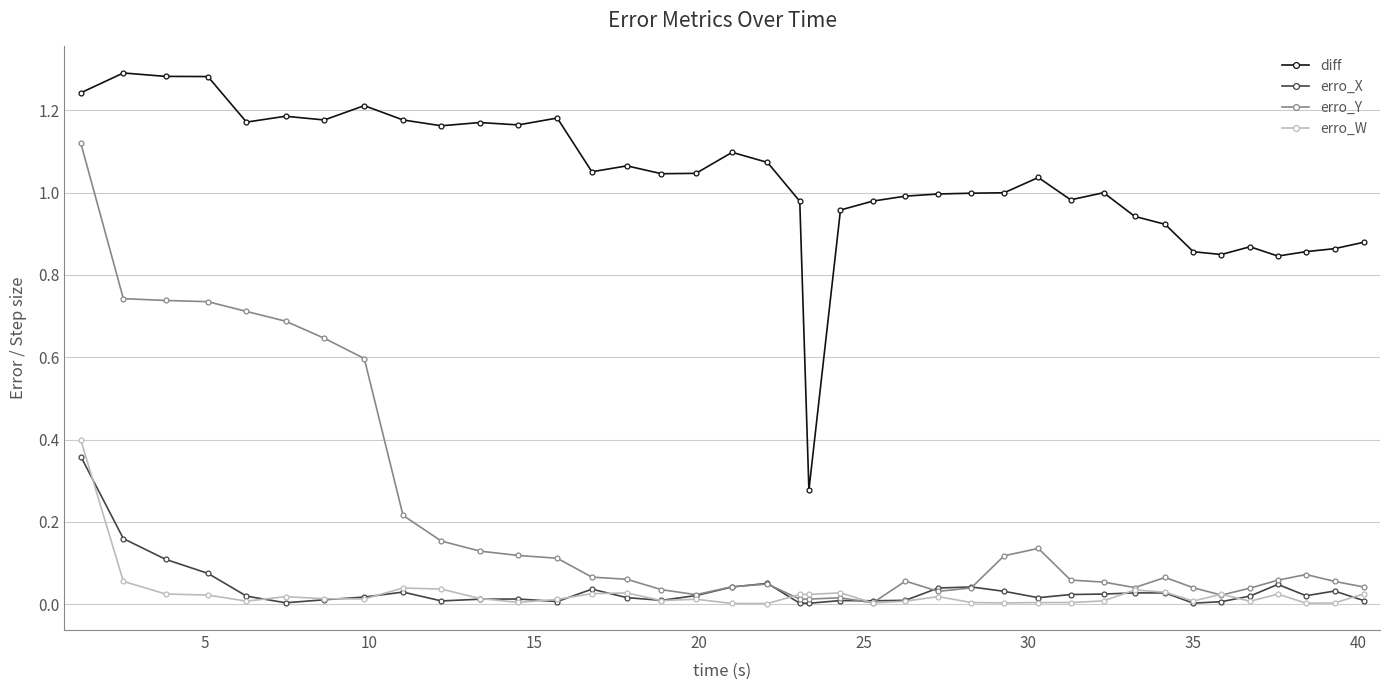

True or false: diff and erro_W intersect in this chart.

False